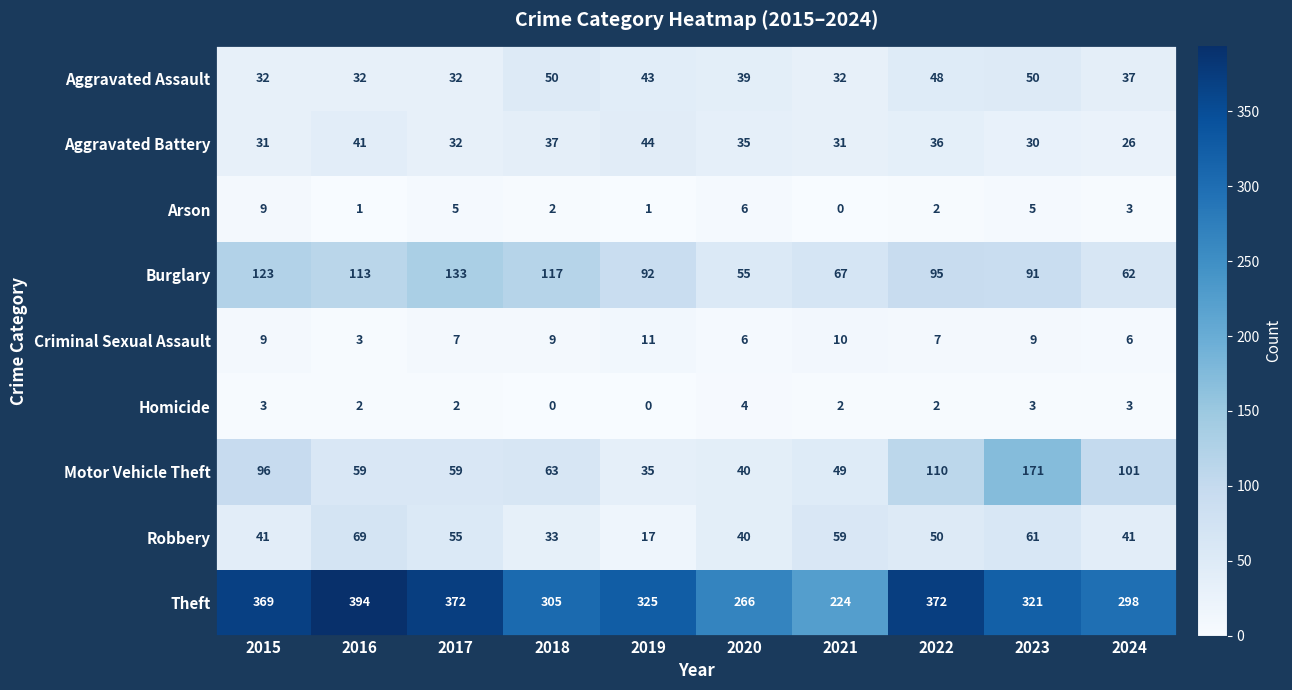

The value of Aggravated Assault at 2022 is 18. True or false?

False